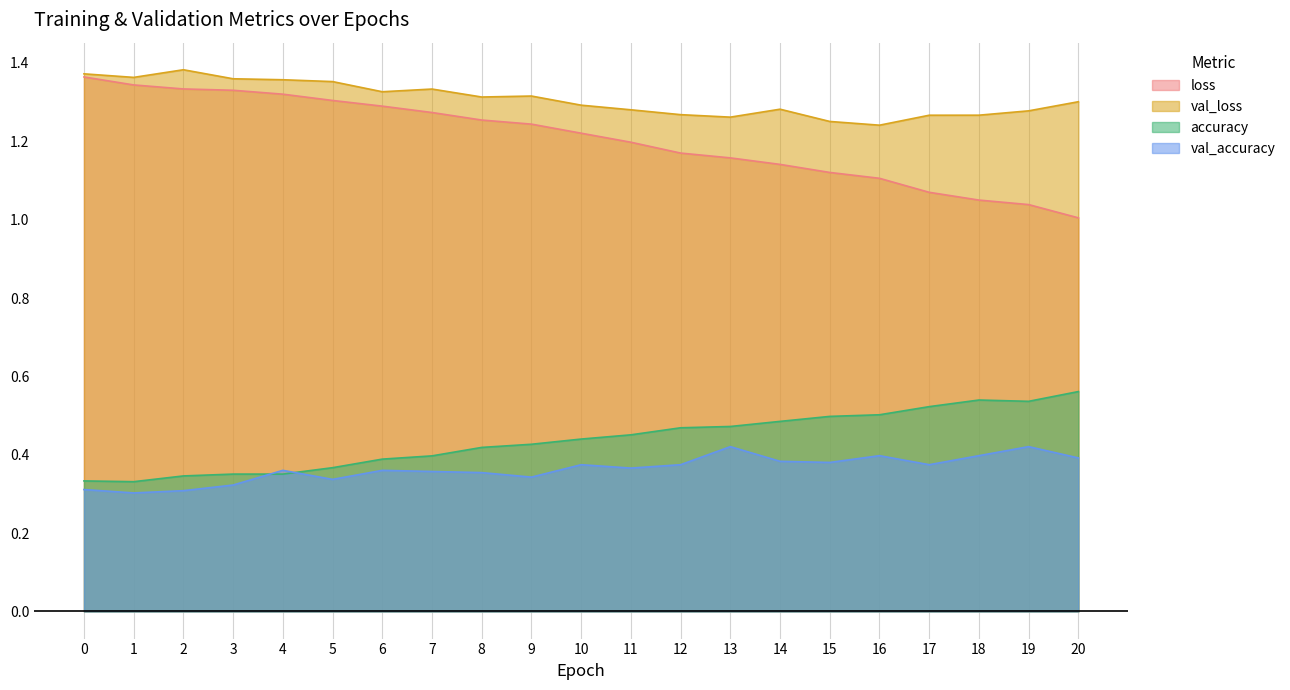

True or false: loss and accuracy cross at least once.

False